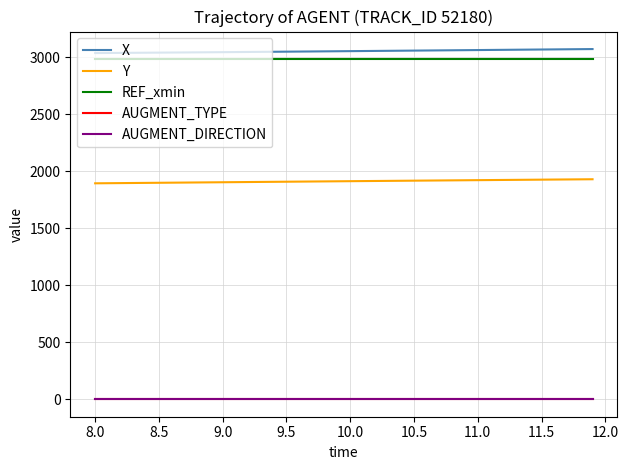

True or false: AUGMENT_DIRECTION and REF_xmin intersect in this chart.

False